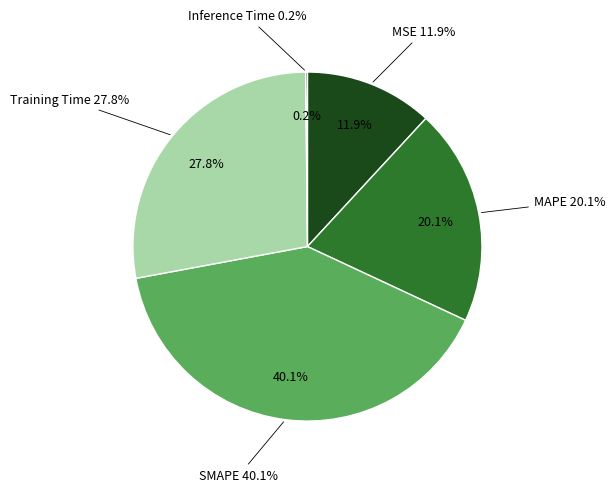

Is there any slice that represents more than half of the pie?

No